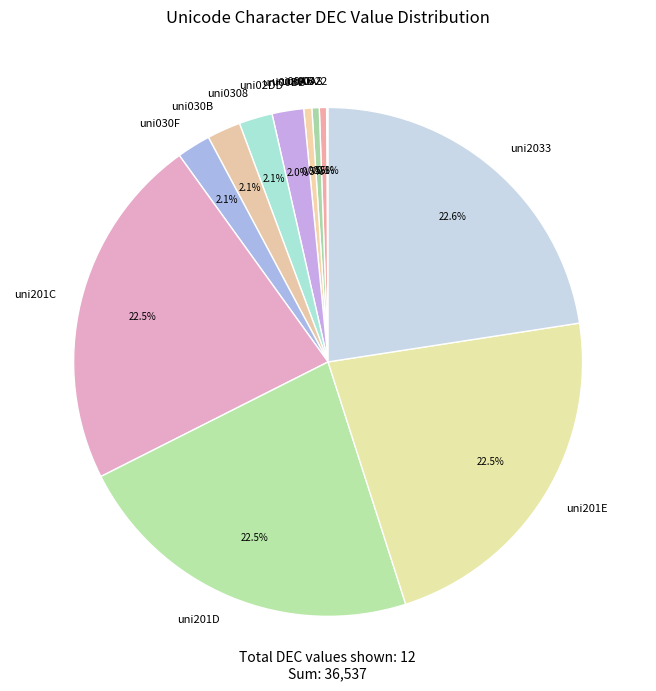

To the nearest percent, what is the average slice percentage?

8%